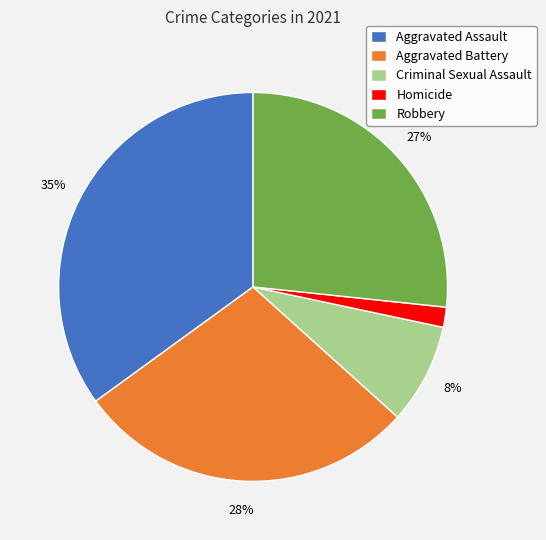

To the nearest percent, what percentage of the pie is Robbery?

27%